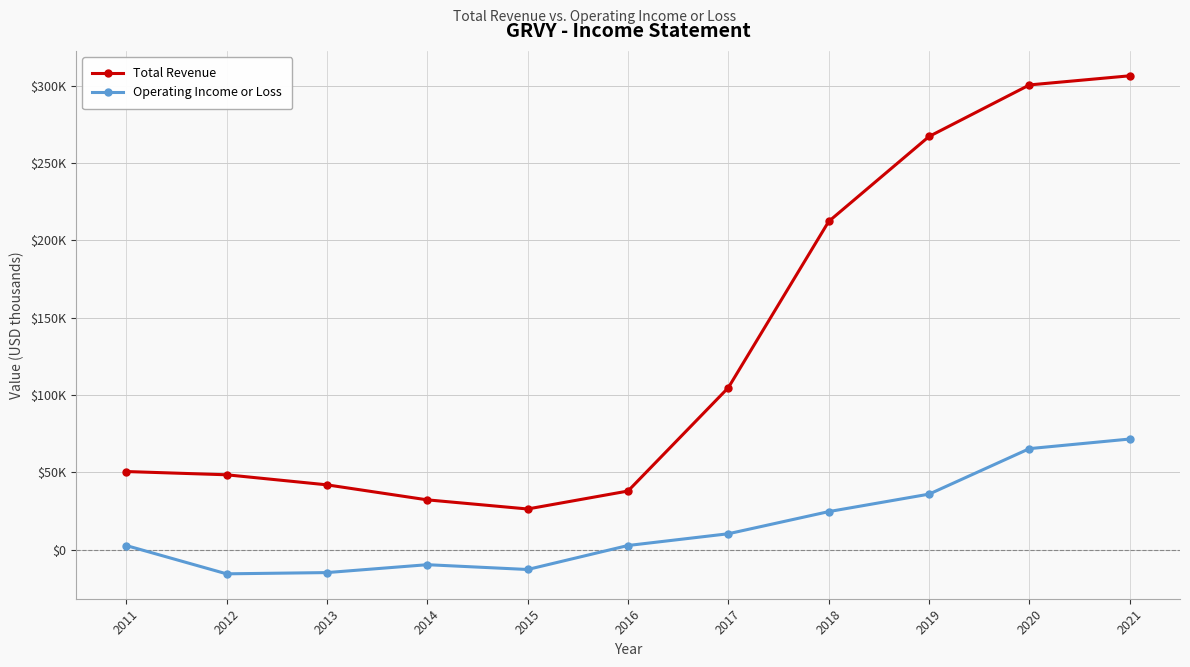

Which has a higher value, 2016 or 2020?

2020